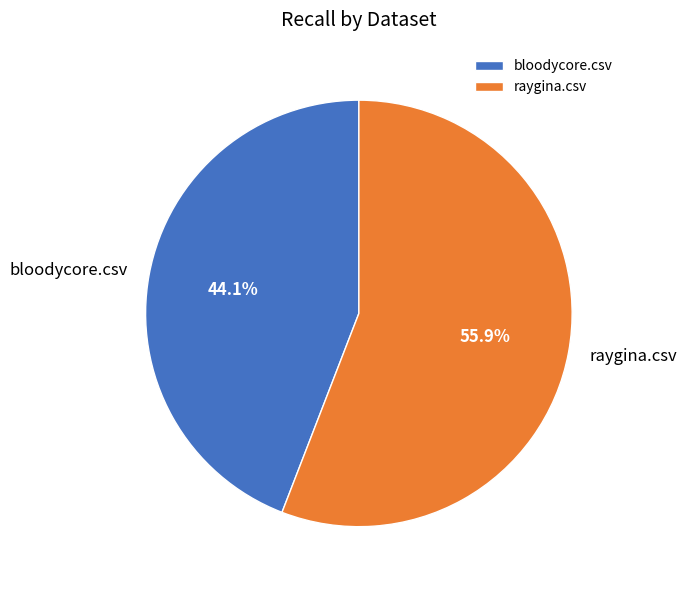

Between bloodycore.csv and raygina.csv, which is larger?

raygina.csv